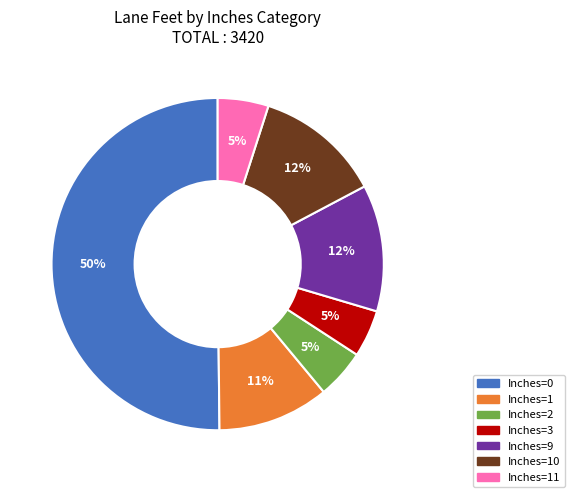

Which slice represents more than half of the pie?

Inches=0